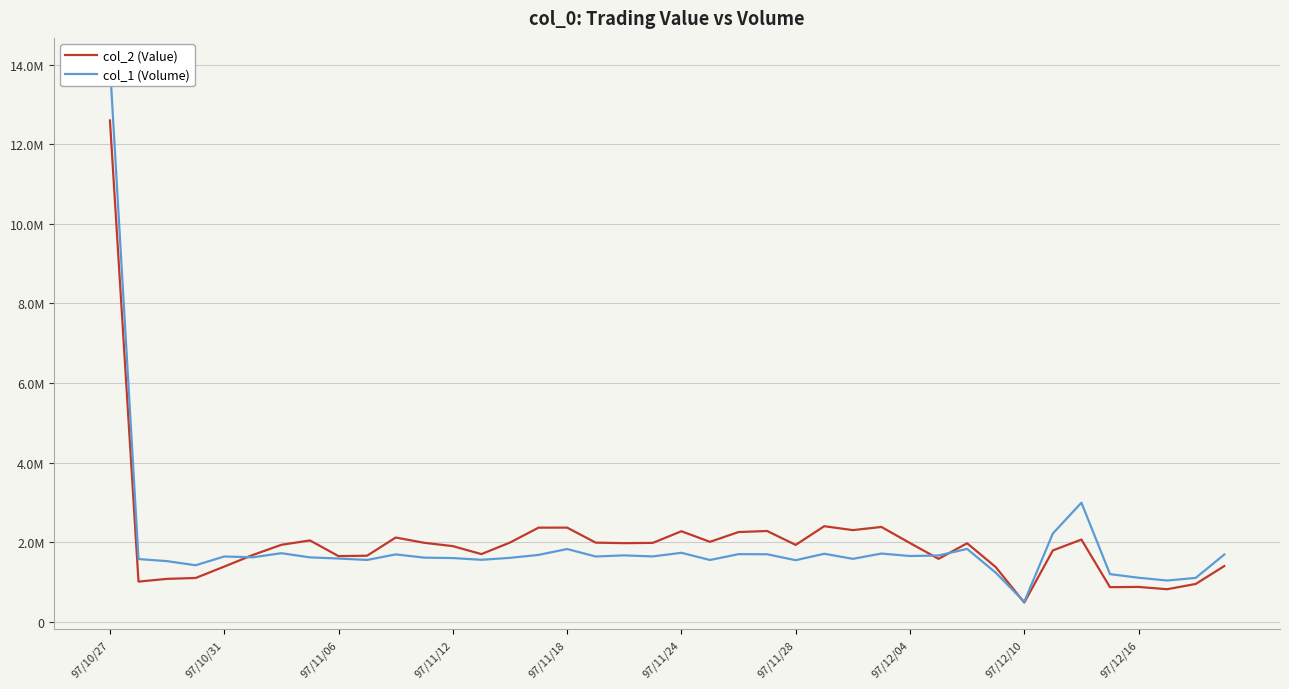

The value of col_1 (Volume) at 25 is 769091. True or false?

False